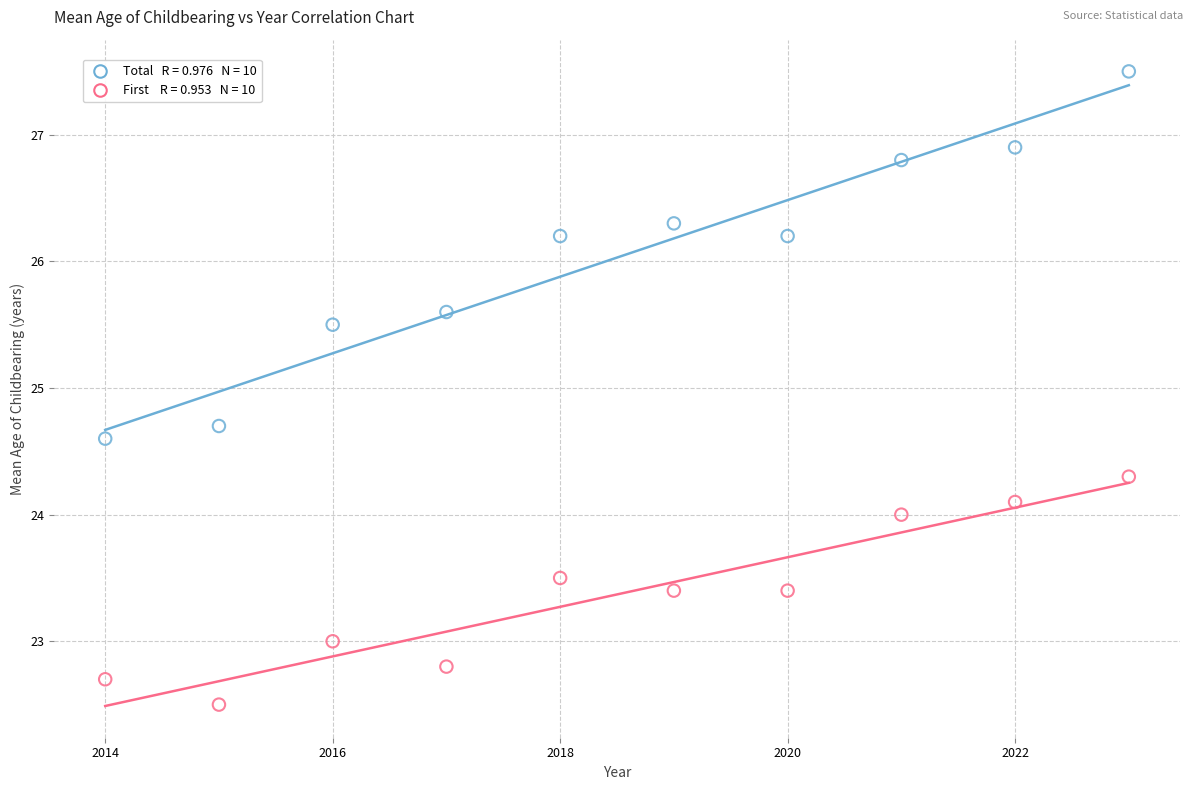

Across all series, what Y value is closest to 25?

24.7